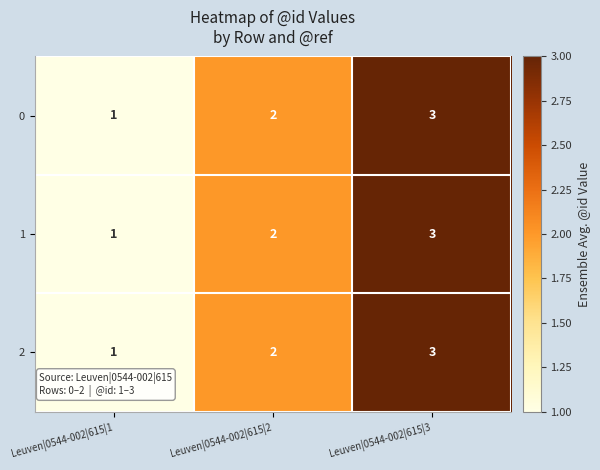

At which category is the sum across all series the highest?

Leuven|0544-002|615|3